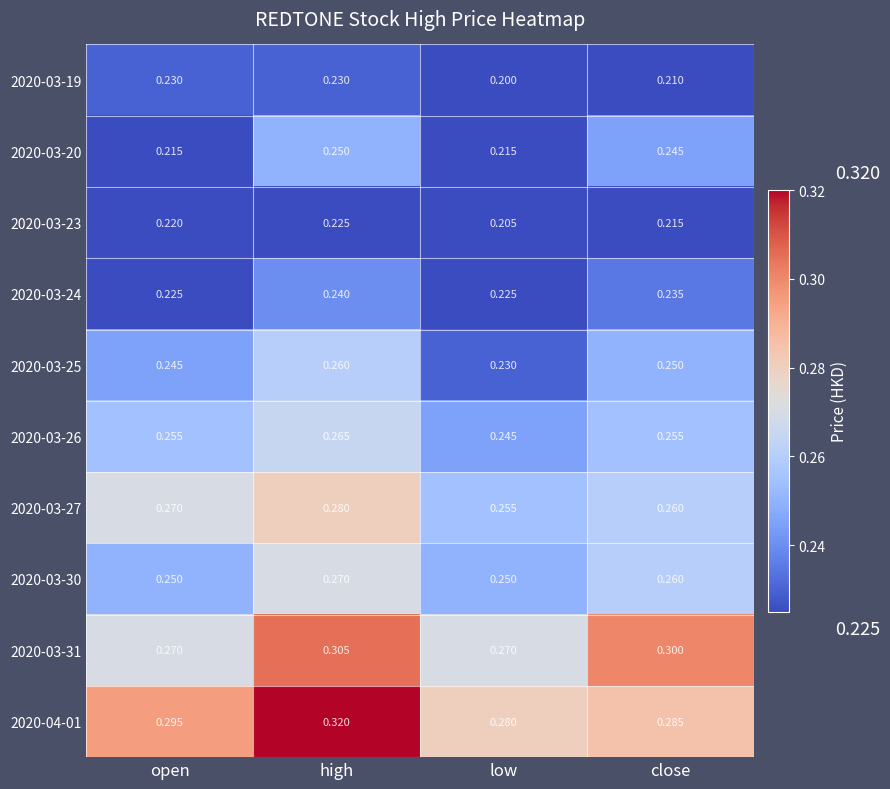

Rank the categories by 2020-03-23 value from lowest to highest.

low, close, open, high